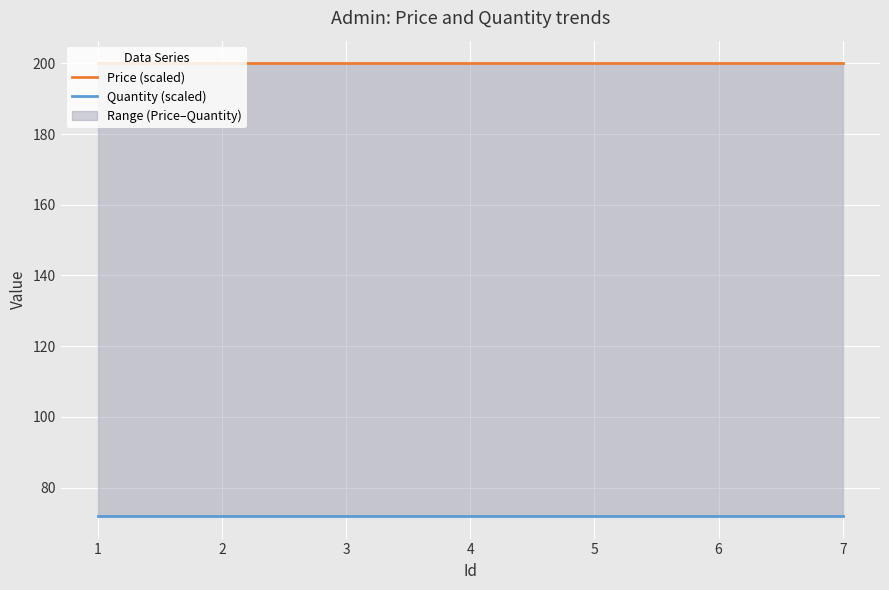

Rank the series by their maximum value, from lowest to highest.

Quantity (scaled), Price (scaled)